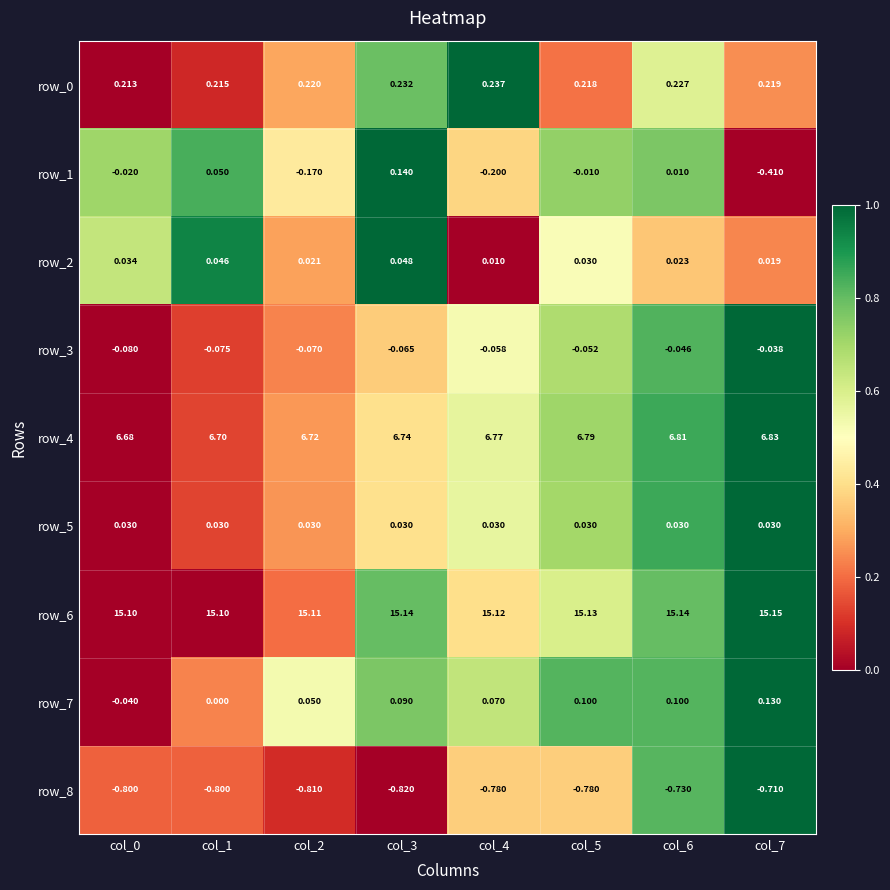

Is the value of row_4 at col_7 greater than the value of row_1 at col_7?

Yes